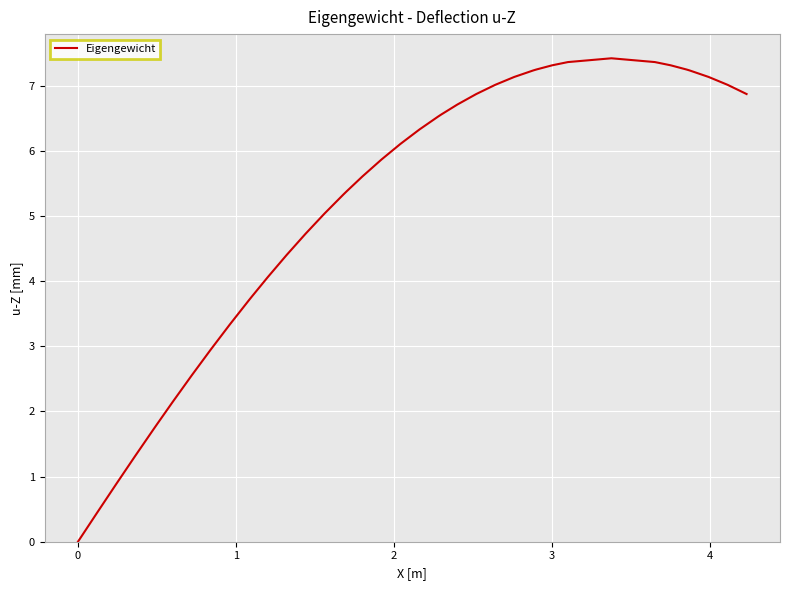

What is the maximum value shown in the chart?

7.4